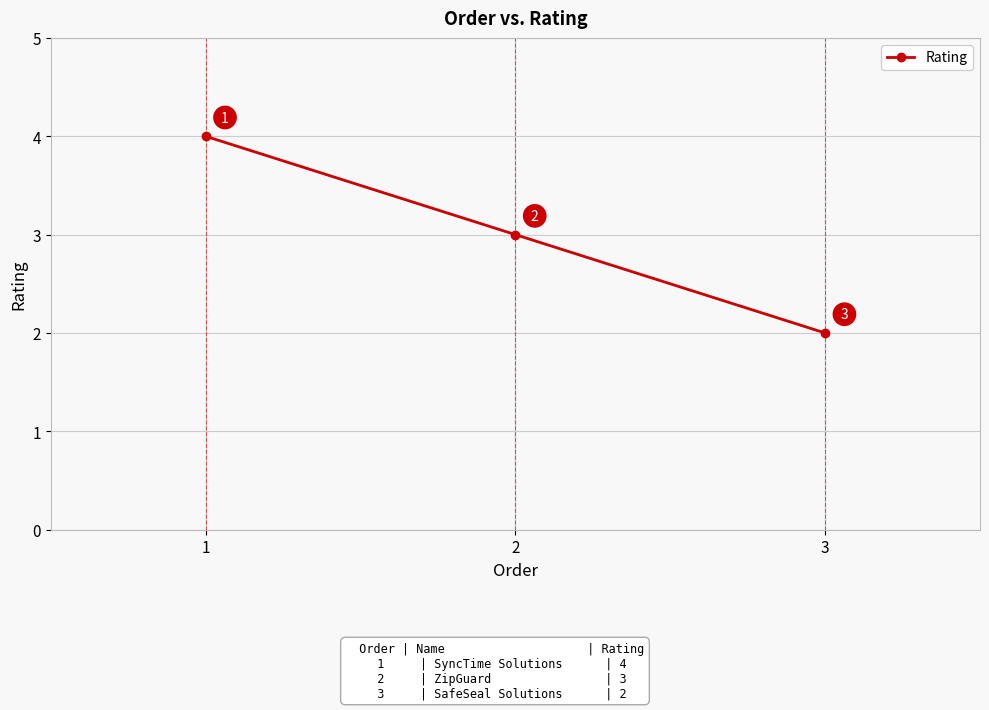

Rank the categories by value from lowest to highest.

3, 2, 1